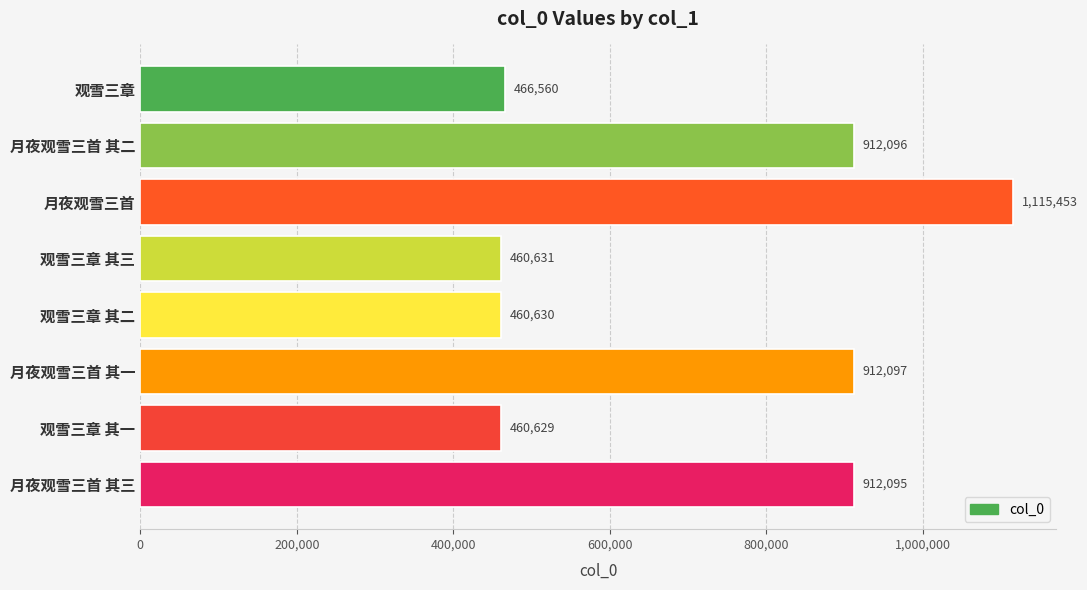

List the labels in order of value, largest first.

月夜观雪三首, 月夜观雪三首 其一, 月夜观雪三首 其二, 月夜观雪三首 其三, 观雪三章, 观雪三章 其三, 观雪三章 其二, 观雪三章 其一